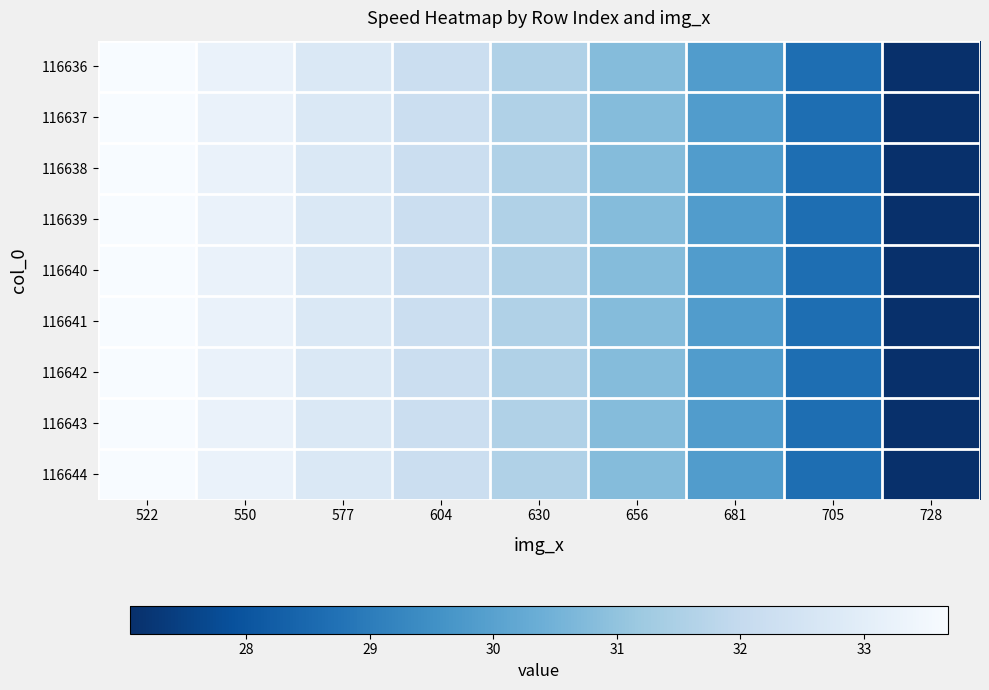

What is the minimum value shown in the chart?

27.1